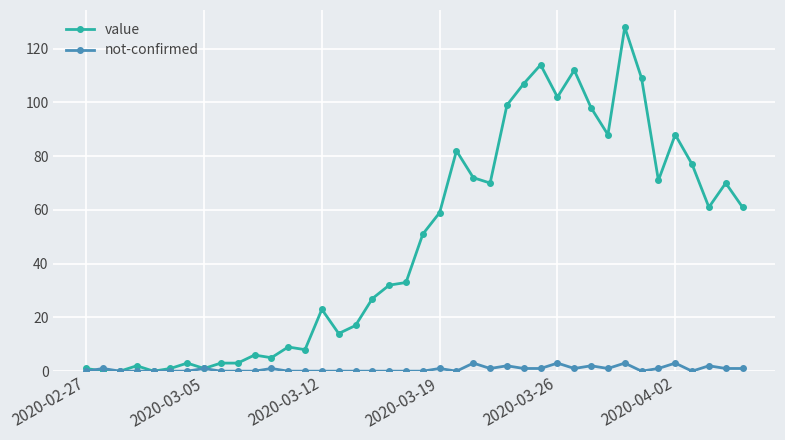

At how many categories does at least one series exceed 90?

8